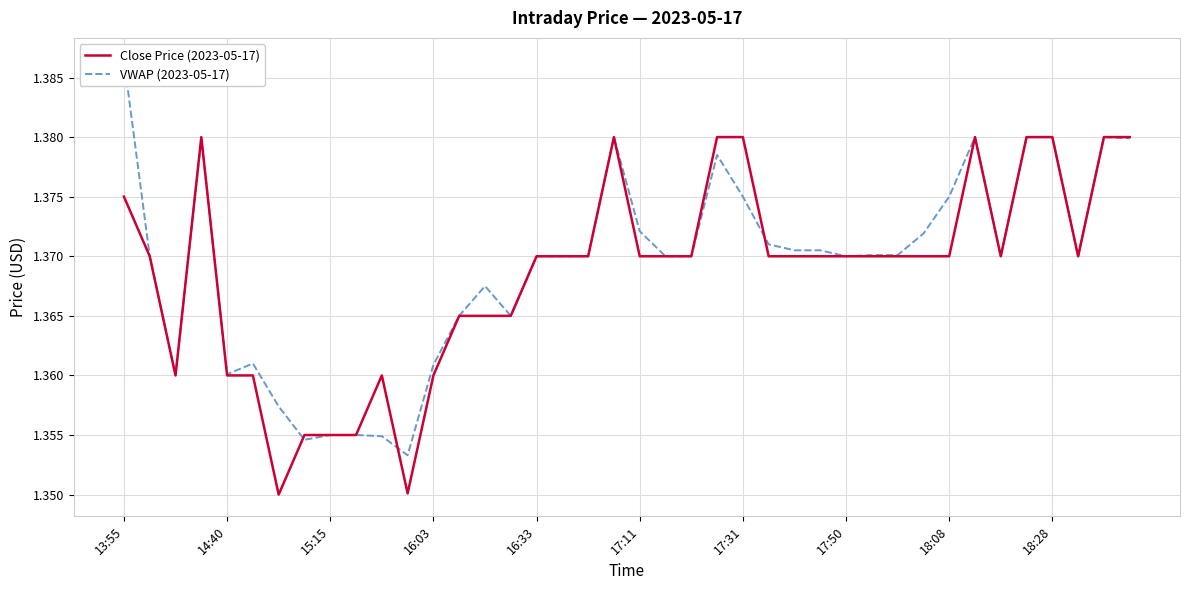

Reading left to right, transcribe all the data shown in this chart.

Close Price (2023-05-17): 1.4	1.4	1.4	1.4	1.4	1.4	1.4	1.4	1.4	1.4	1.4	1.4	1.4	1.4	1.4	1.4	1.4	1.4	1.4	1.4	1.4	1.4	1.4	1.4	1.4	1.4	1.4	1.4	1.4	1.4	1.4	1.4	1.4	1.4	1.4	1.4	1.4	1.4	1.4	1.4
VWAP (2023-05-17): 1.4	1.4	1.4	1.4	1.4	1.4	1.4	1.4	1.4	1.4	1.4	1.4	1.4	1.4	1.4	1.4	1.4	1.4	1.4	1.4	1.4	1.4	1.4	1.4	1.4	1.4	1.4	1.4	1.4	1.4	1.4	1.4	1.4	1.4	1.4	1.4	1.4	1.4	1.4	1.4